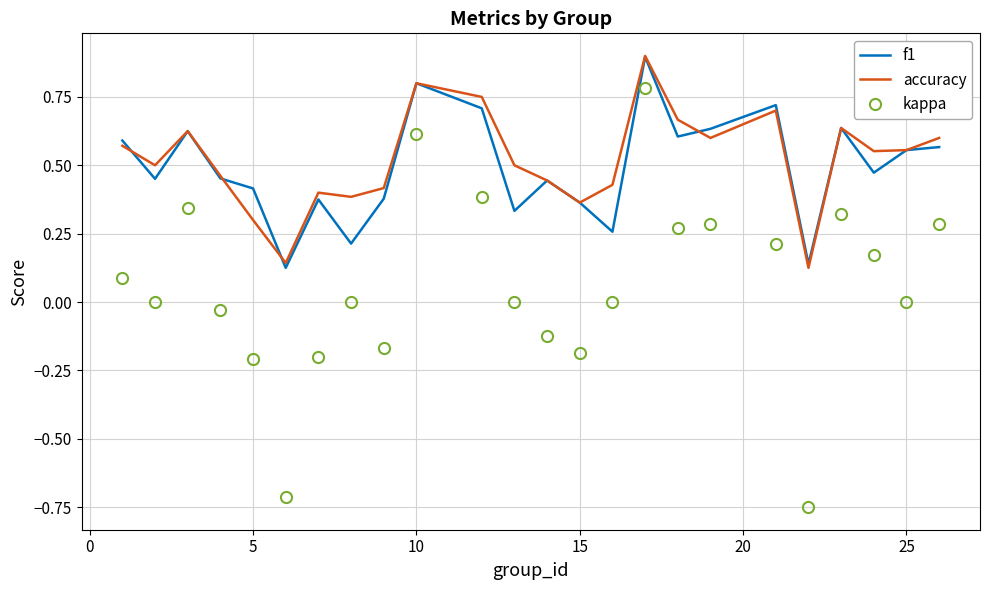

In f1, how many points are higher than both neighbors (excluding endpoints)?

7